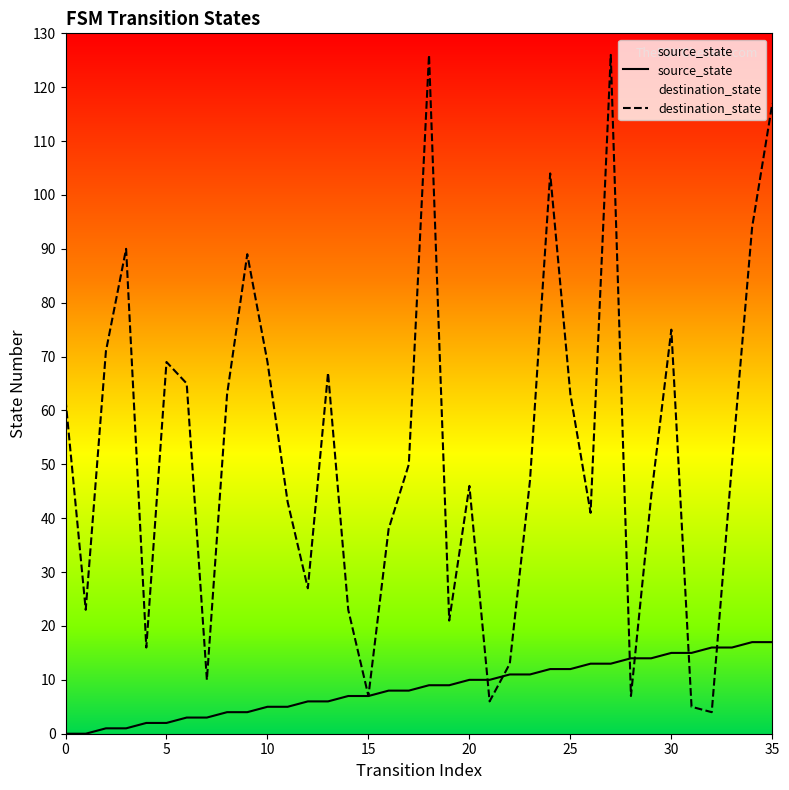

At which label does source_state first exceed 9?

20